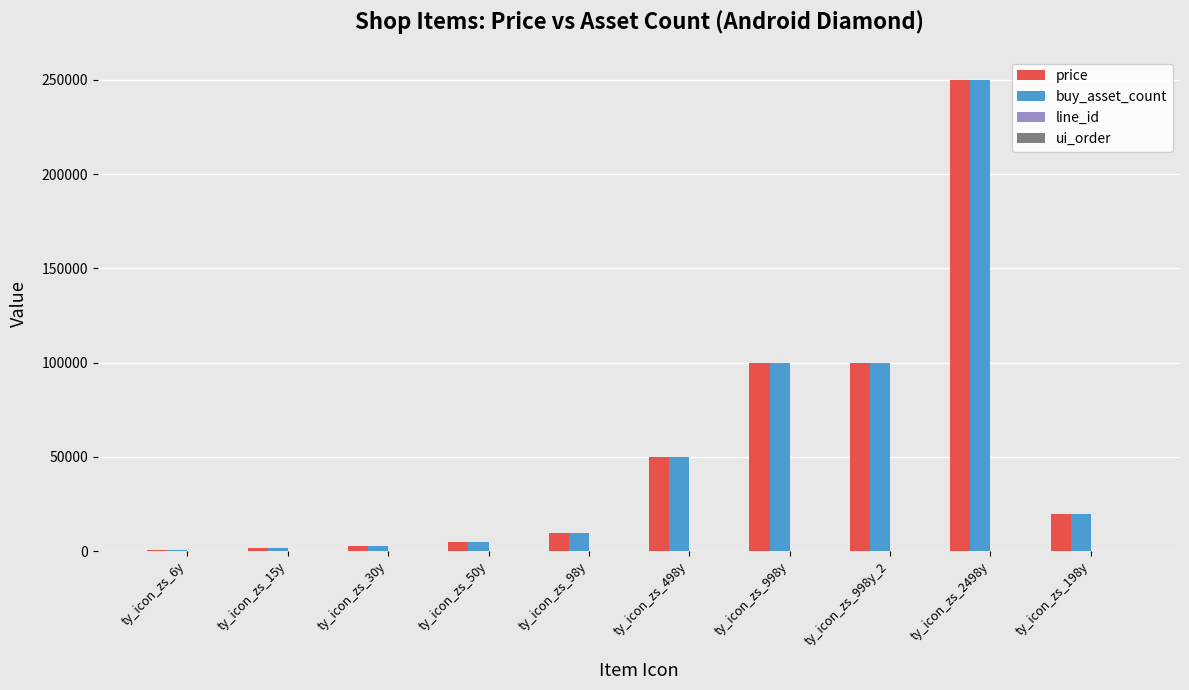

What is the sum of all buy_asset_count values?

539100